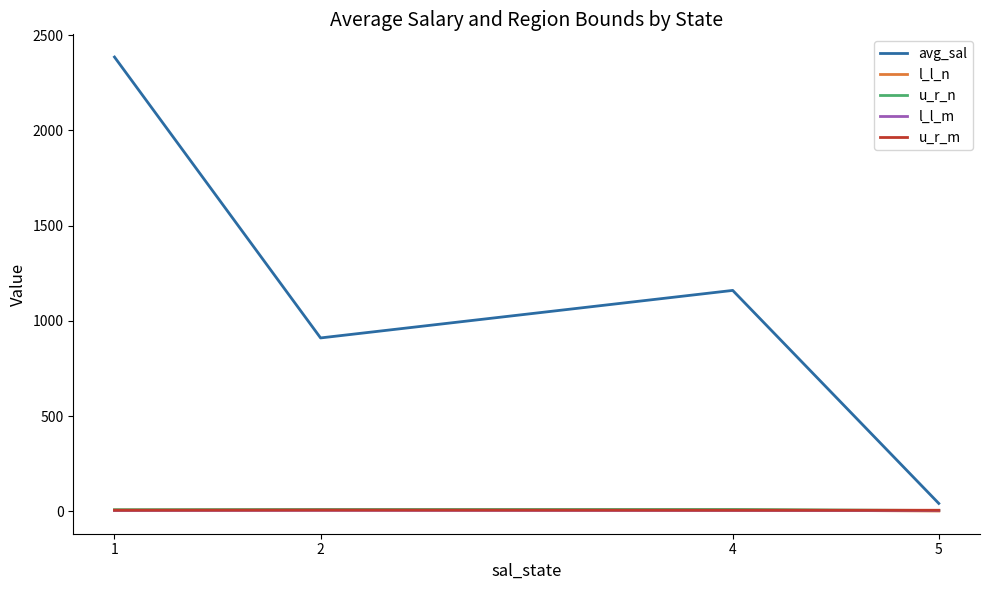

What are all the series names shown in the legend?

avg_sal, l_l_n, u_r_n, l_l_m, u_r_m